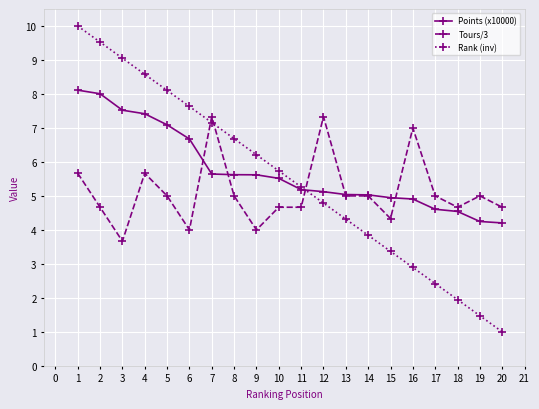

What is the highest value of the Points (x10000) series?

8.1